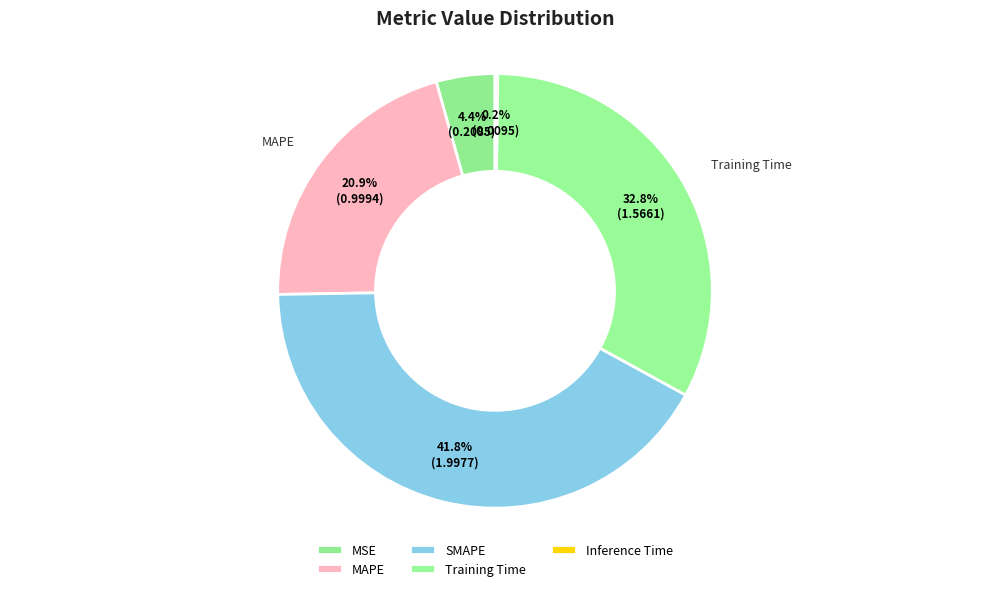

What percentage is NOT represented by Training Time?

67.2%